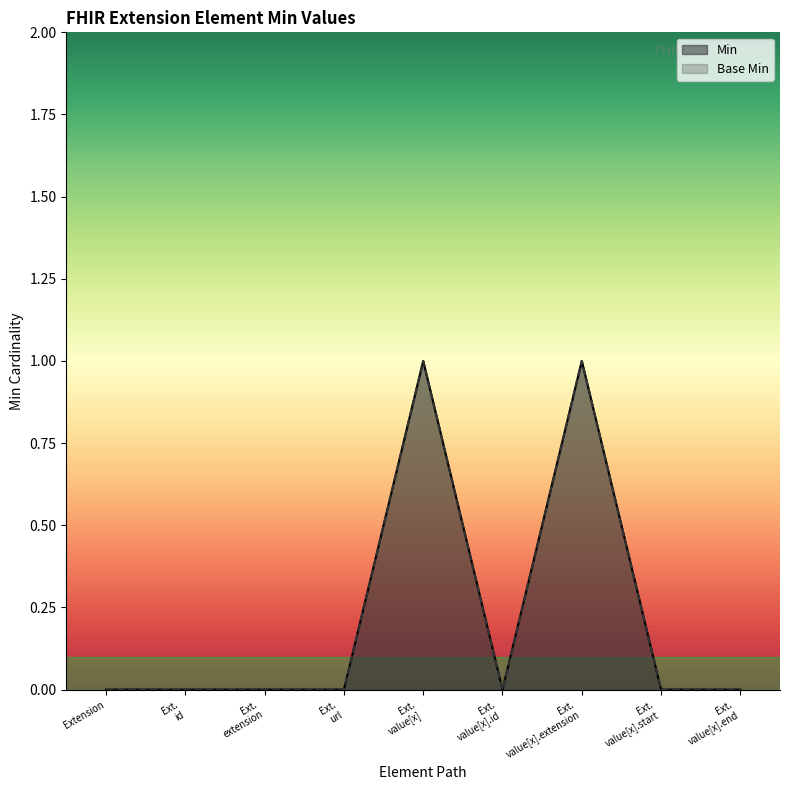

At which label does Base Min reach its peak?

Ext. value[x]